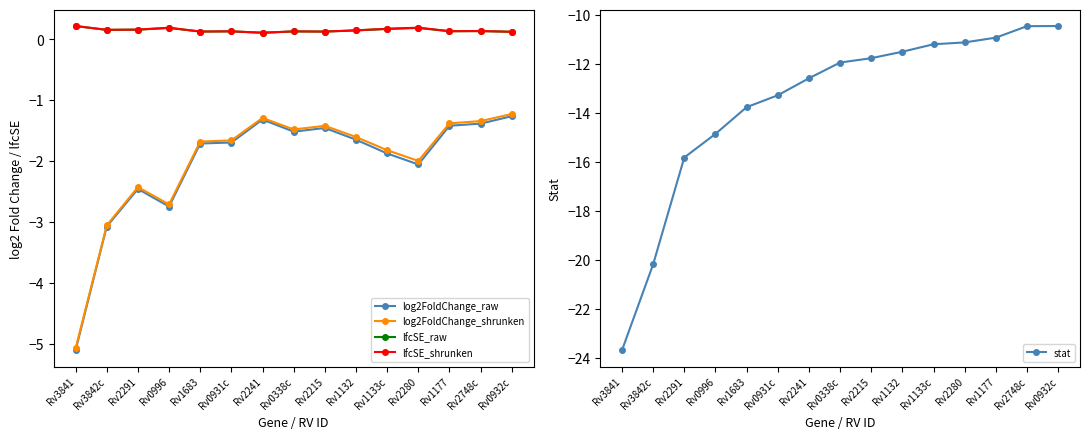

The value of lfcSE_shrunken at Rv0338c is 0.1. True or false?

False